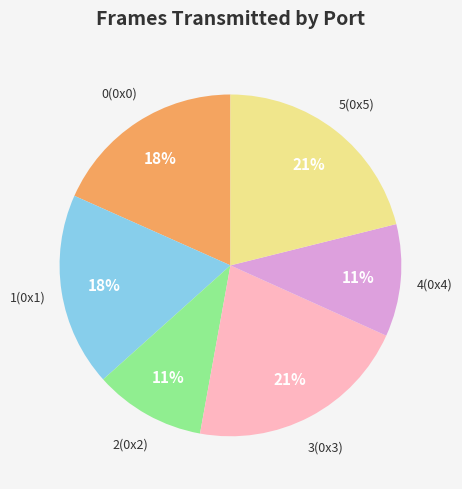

Is there any slice that represents more than half of the pie?

No